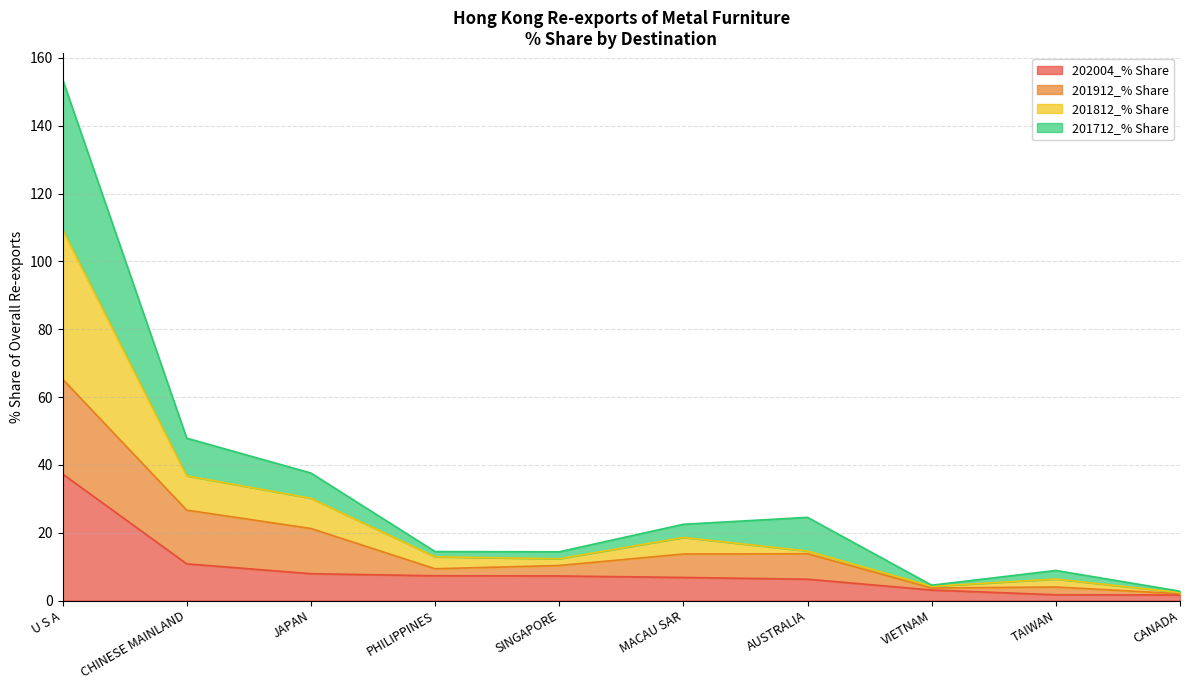

Which series has the largest range (max minus min)?

201712_% Share